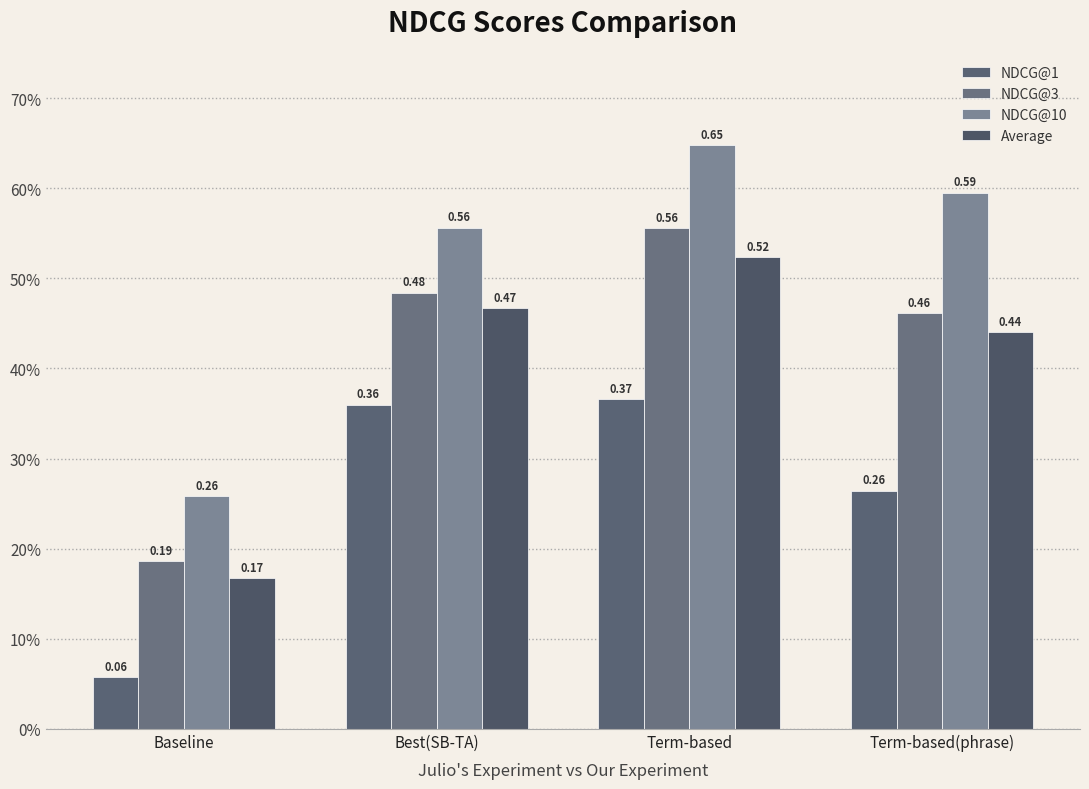

Is the value of NDCG@1 at Term-based greater than the value of NDCG@10 at Baseline?

Yes